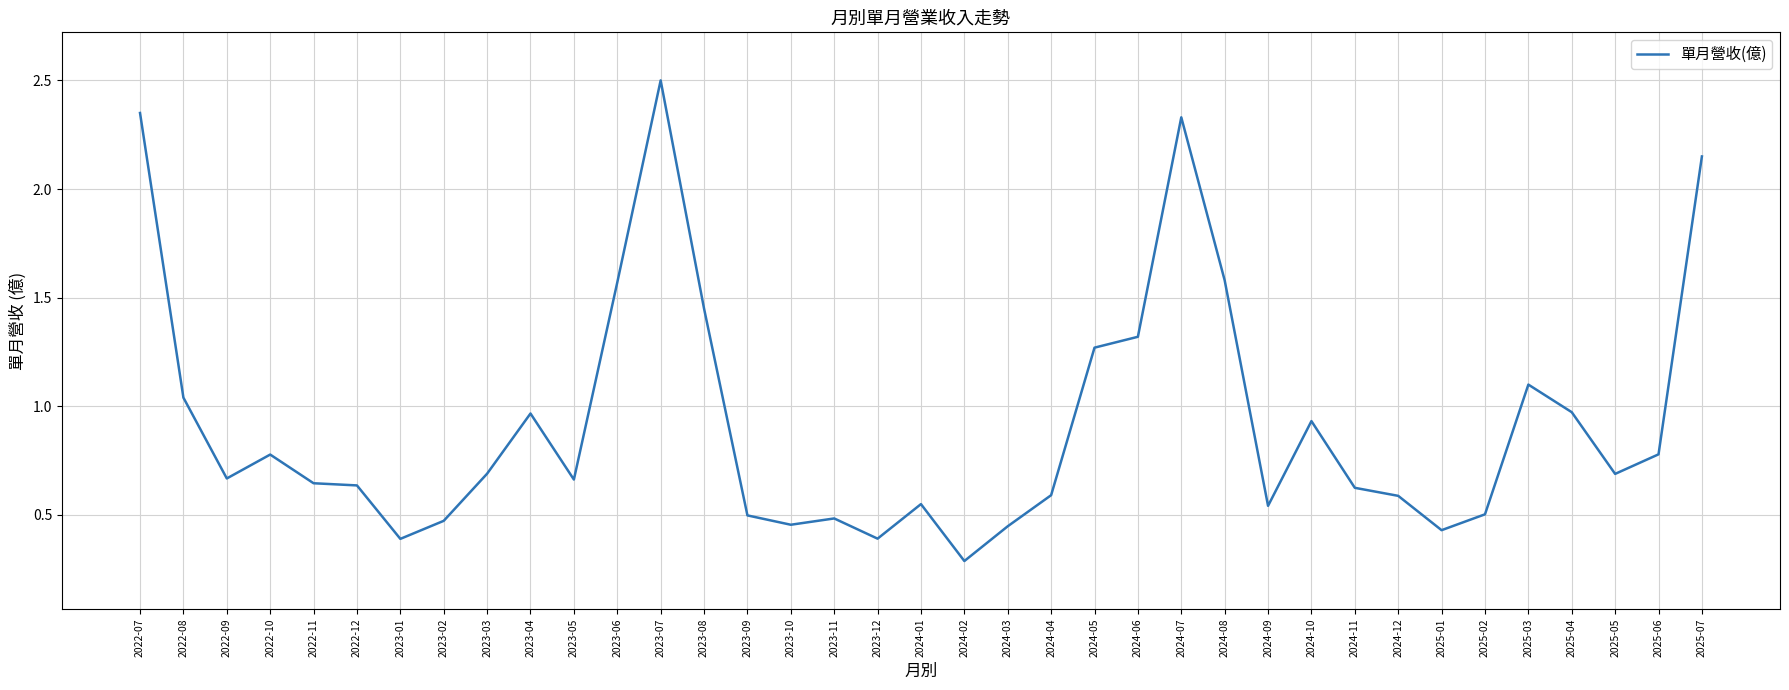

Which label corresponds to the smallest value in the chart?

2024-02